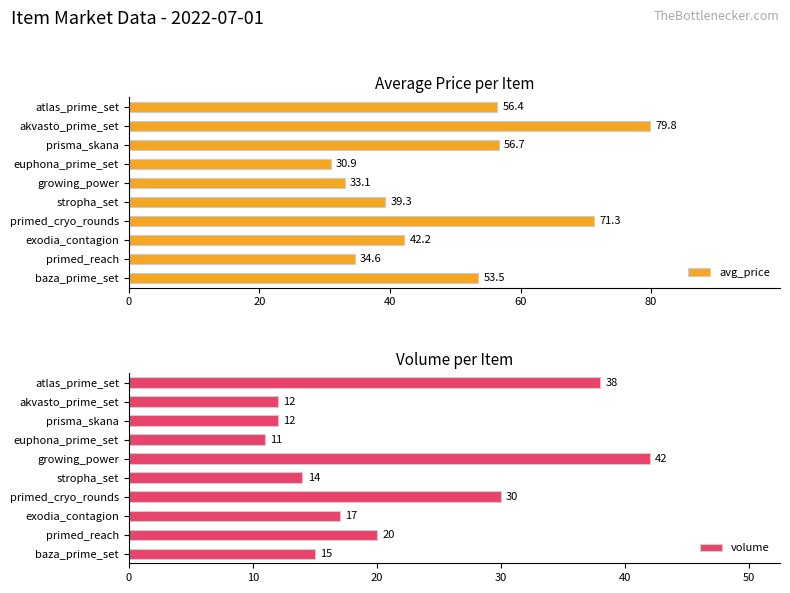

What is the average value of the avg_price series?

49.8